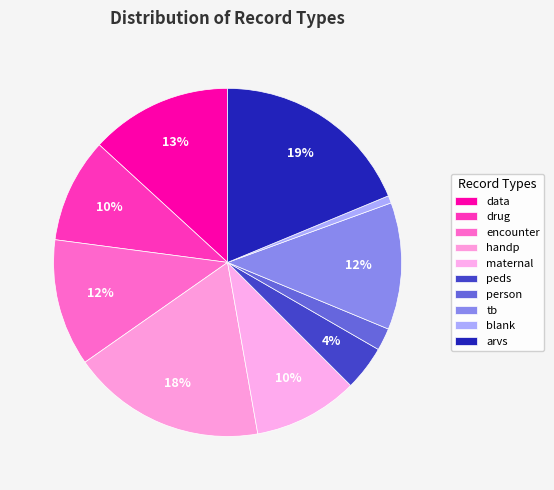

How many segments does this pie chart have?

10